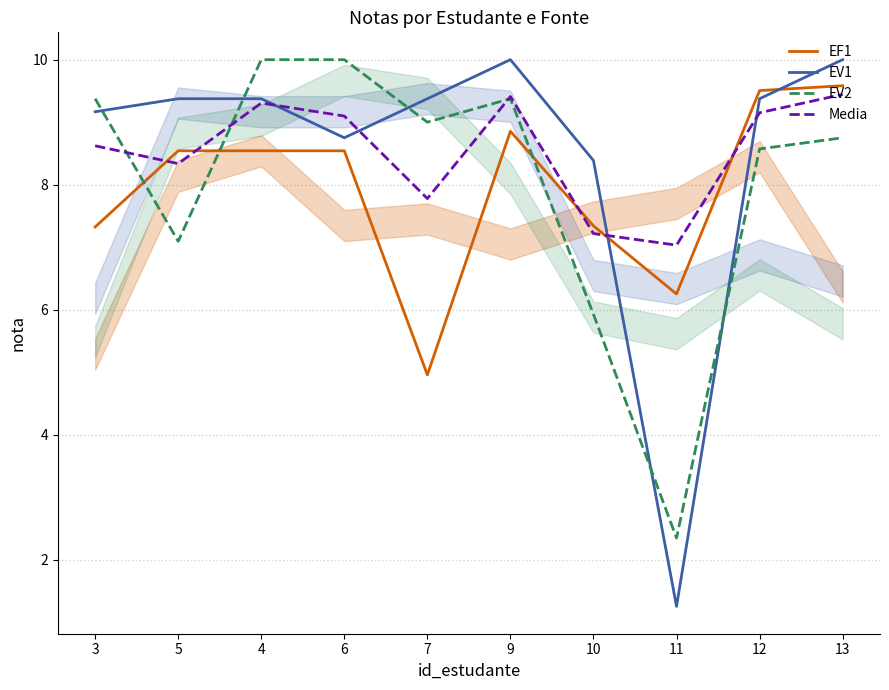

How many data points in EV1 are above 9?

7